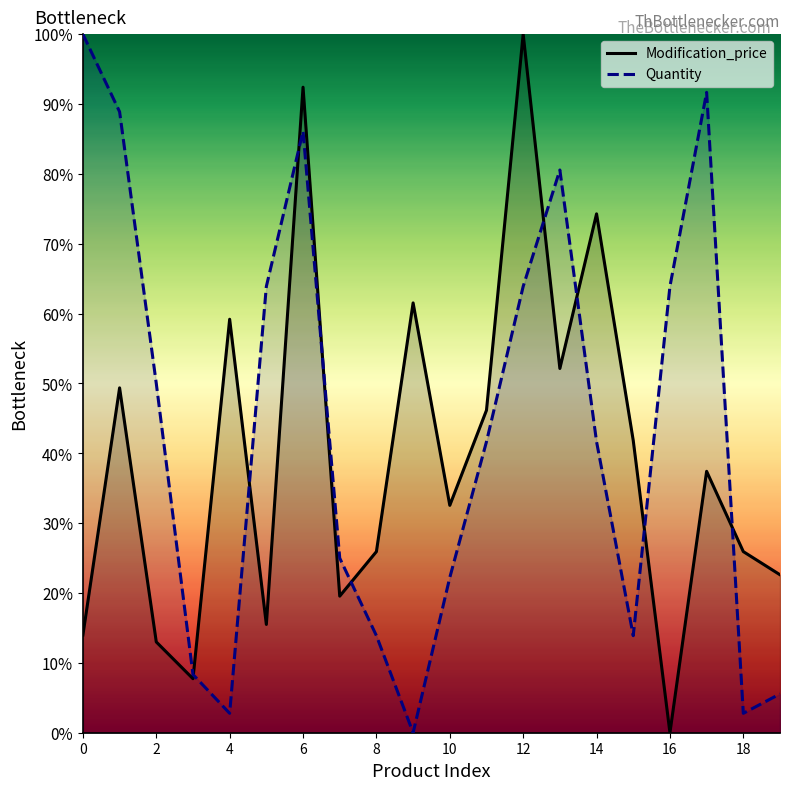

Which series changed the most between 11 and 14?

Modification_price